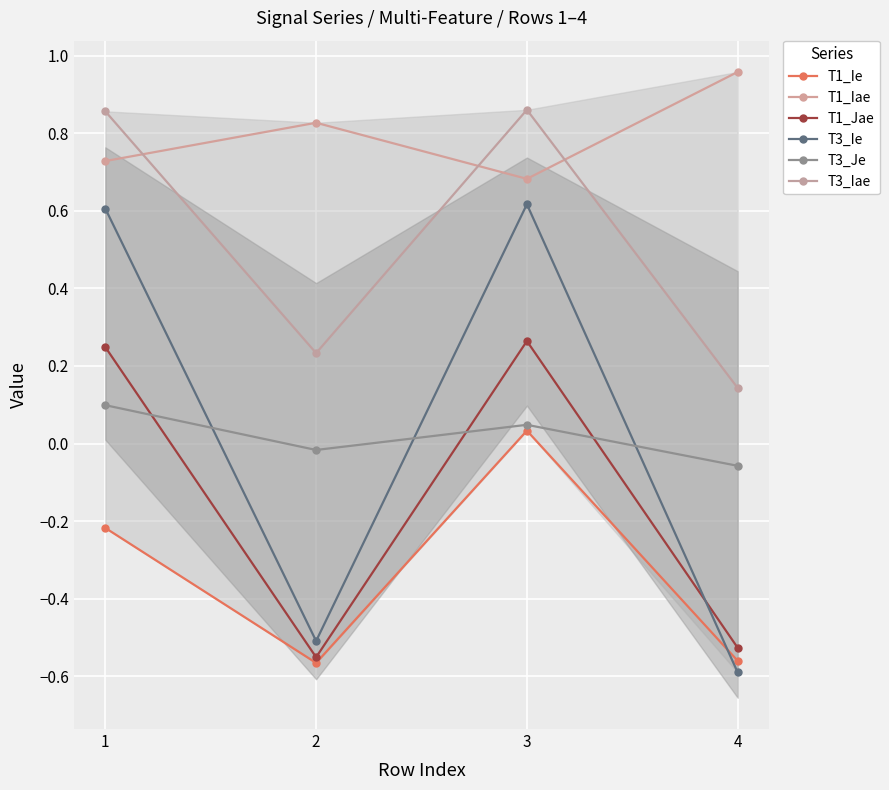

Which series has the widest spread of values?

T3_Ie